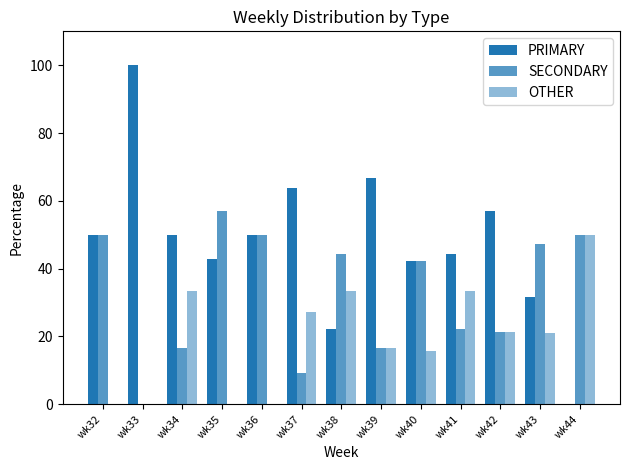

How many groups of bars are there?

13